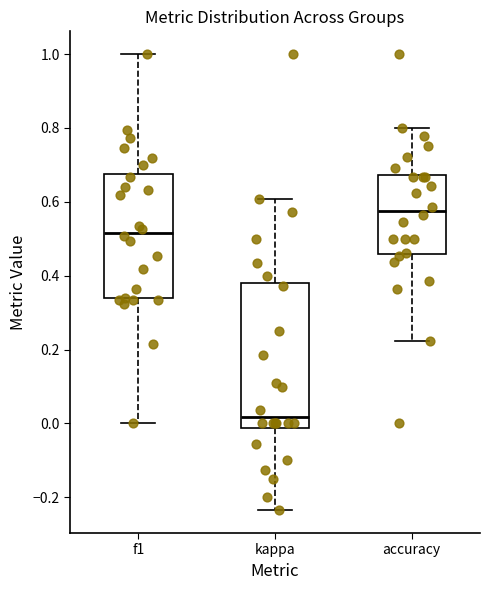

Reading left to right, read every box against the y-axis: the position of its median line, the range the box covers, and the ends of its whiskers. The values are not printed on the chart, so give them approximately, as read against the axis.

f1: median 0.52, box 0.34 to 0.68, whiskers 0.00 to 1.00
kappa: median 0.02, box -0.02 to 0.38, whiskers -0.24 to 0.60
accuracy: median 0.58, box 0.46 to 0.68, whiskers 0.22 to 0.80